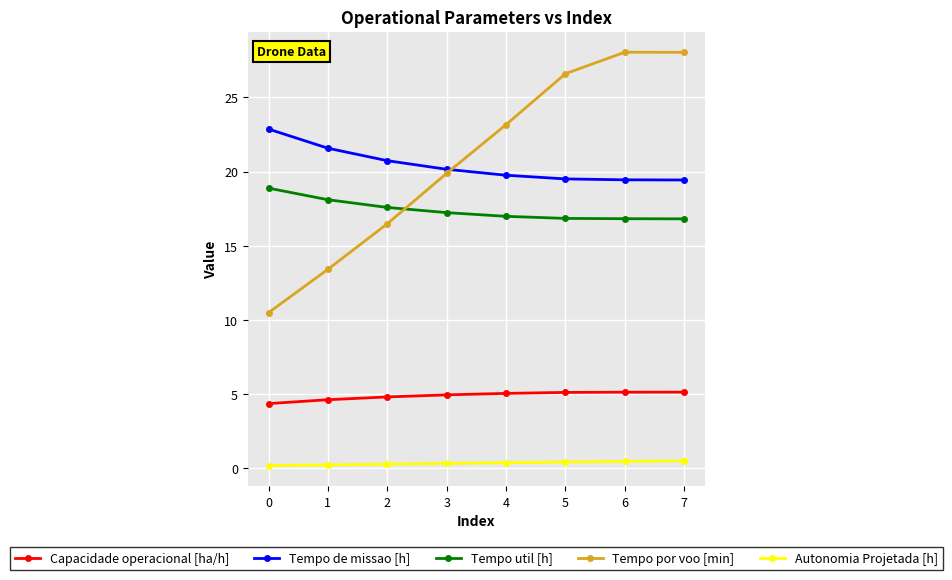

True or false: Capacidade operacional [ha/h] and Autonomia Projetada [h] cross at least once.

False